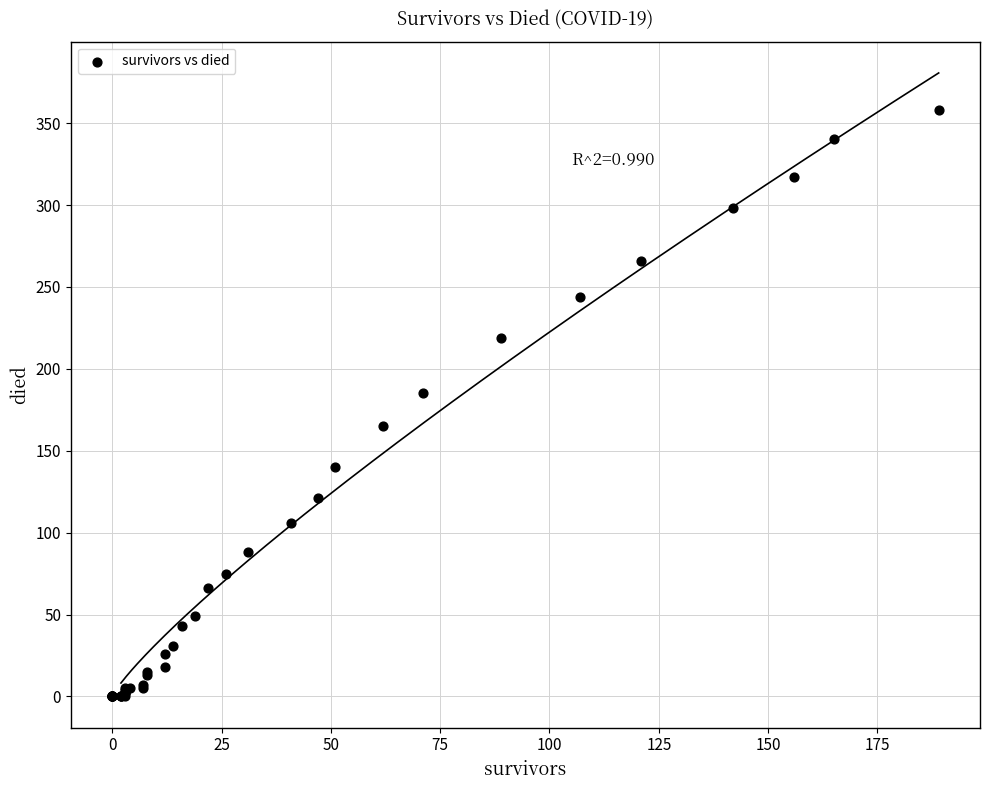

What Y value in the scatter plot is closest to 179?

185